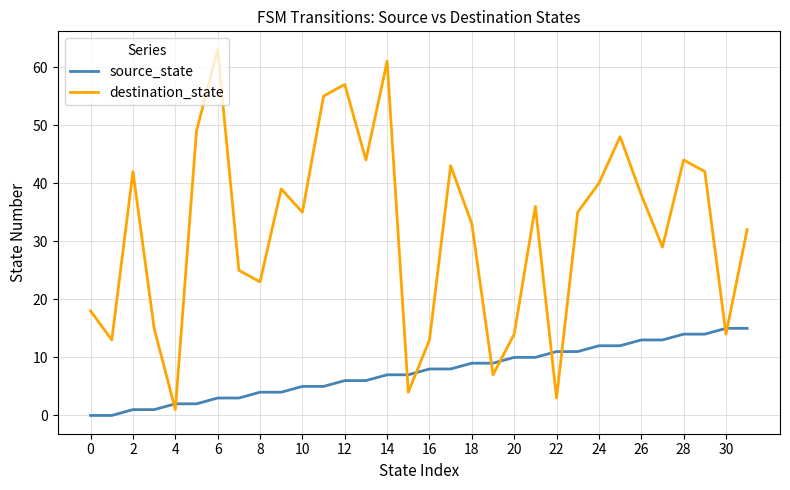

Rank the series by their maximum value, from highest to lowest.

destination_state, source_state